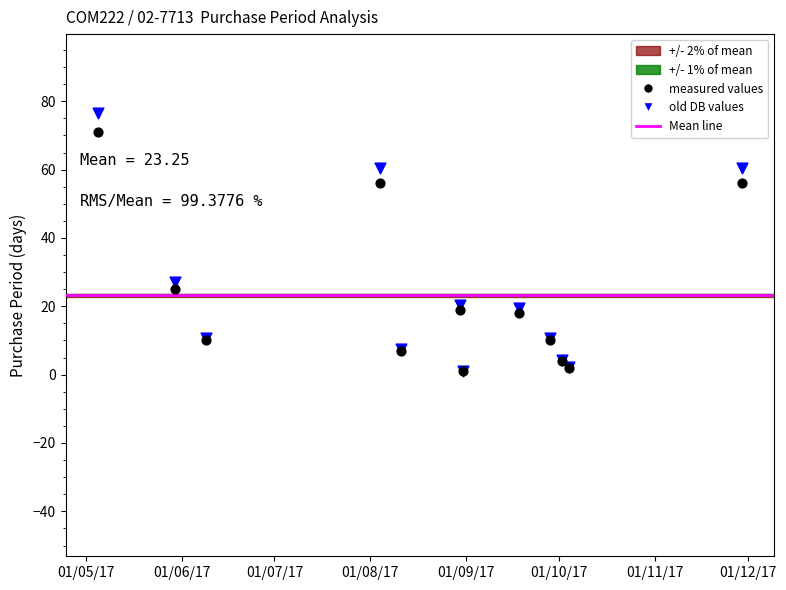

In the measured values series, what Y value is closest to 36?

25.0